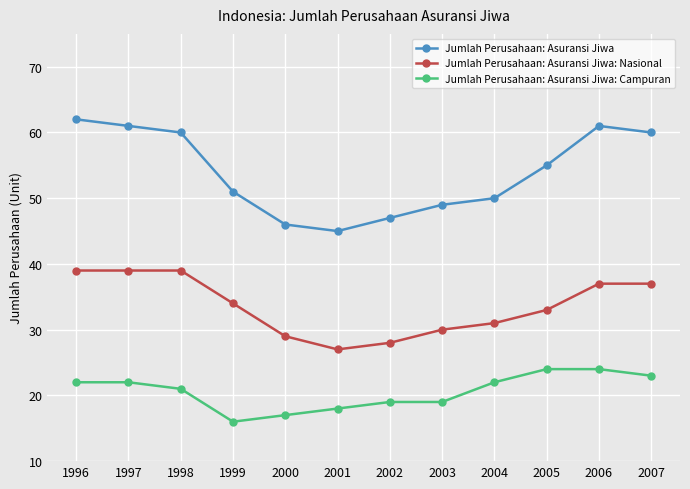

Rank the series at 2001 from lowest to highest value.

Jumlah Perusahaan: Asuransi Jiwa: Campuran, Jumlah Perusahaan: Asuransi Jiwa: Nasional, Jumlah Perusahaan: Asuransi Jiwa